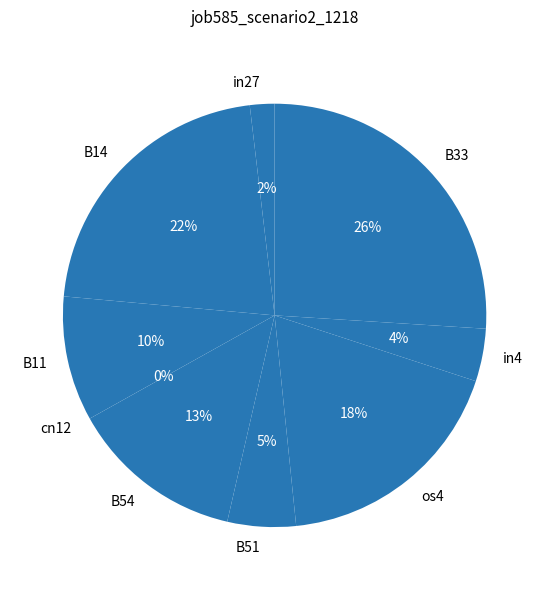

How many slices are in this pie chart?

9